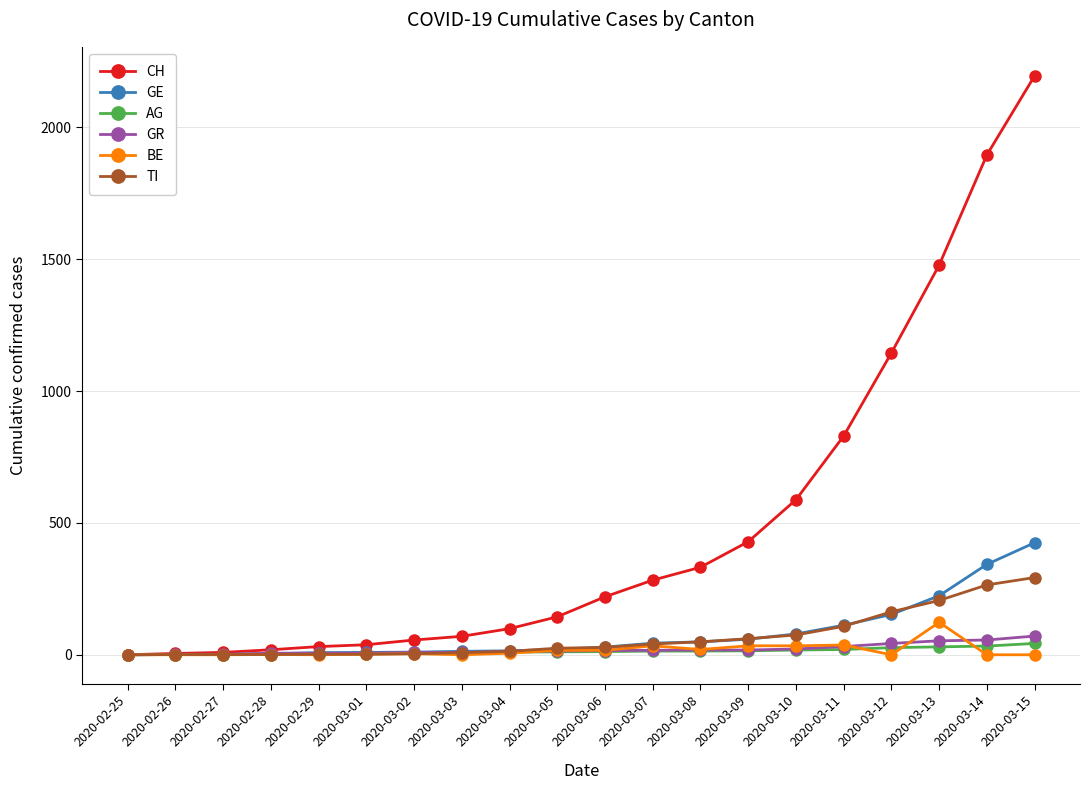

Does the chart display data point markers on the line(s)?

Yes